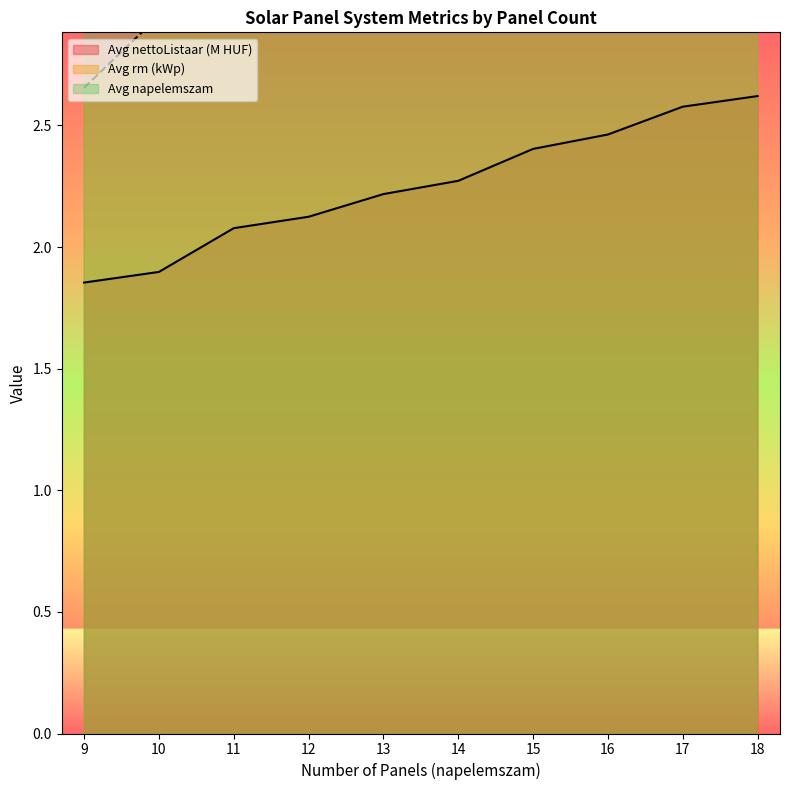

Is it true that Avg rm equals 15.0 at 15?

True